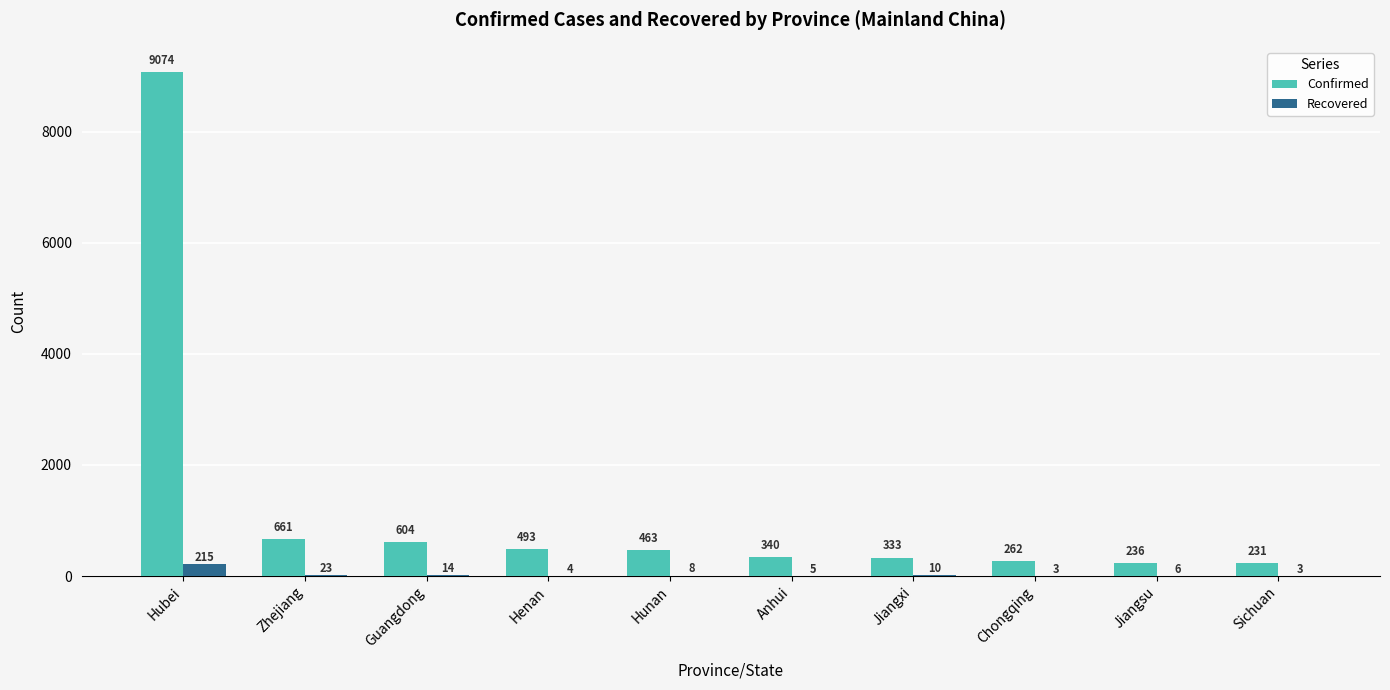

Which label corresponds to the largest value in the chart?

Hubei